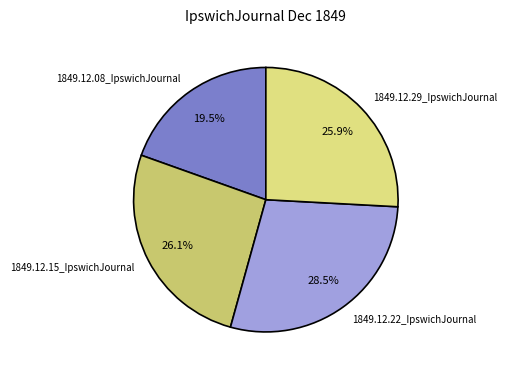

To the nearest percent, what is the difference between the largest and smallest slice percentages?

9%